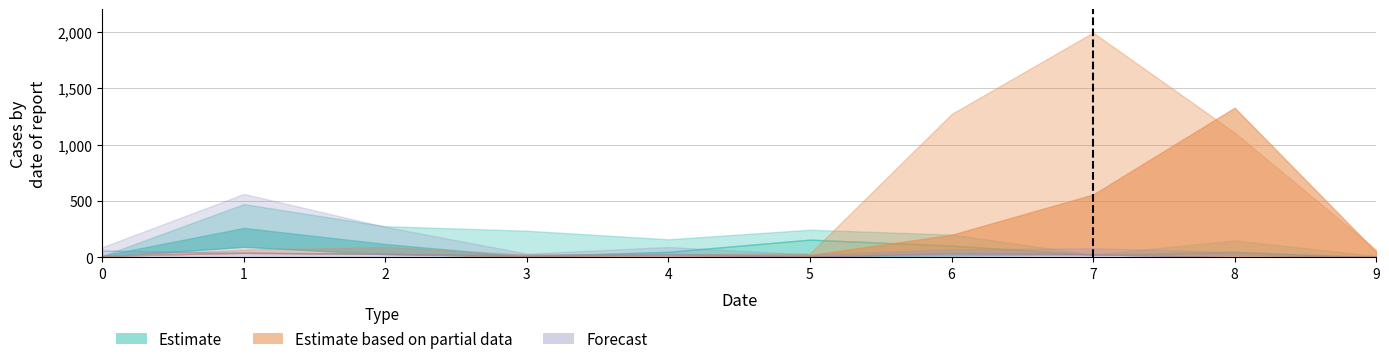

How many data points does each series have?

10